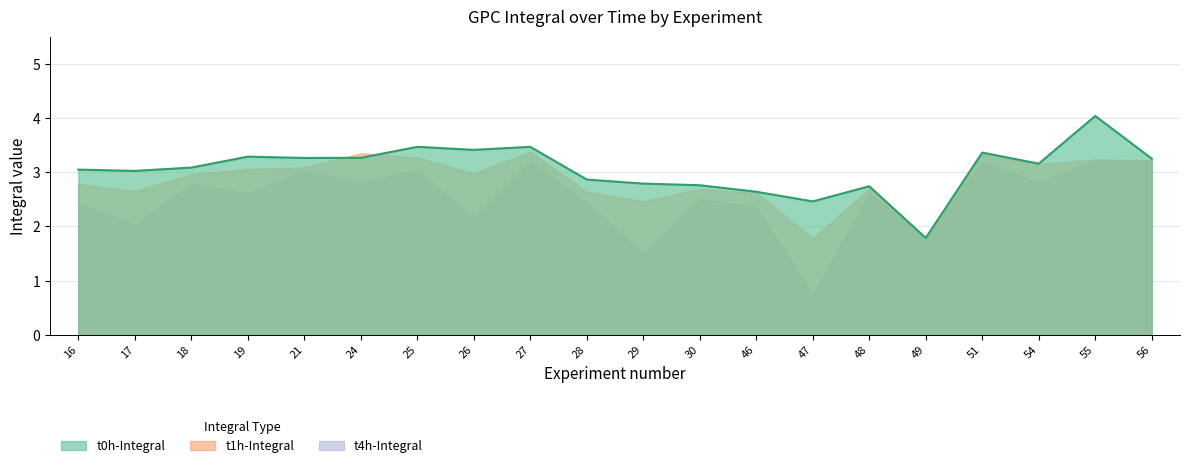

How many data points in t0h-Integral are above 3?

13